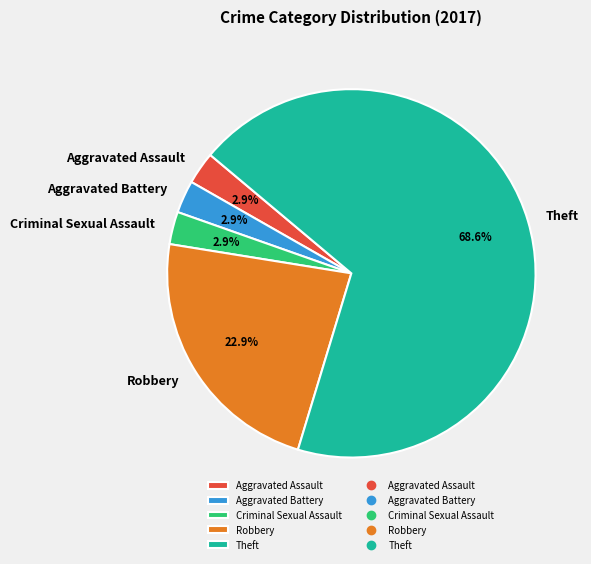

What is the largest slice in the pie chart?

Theft